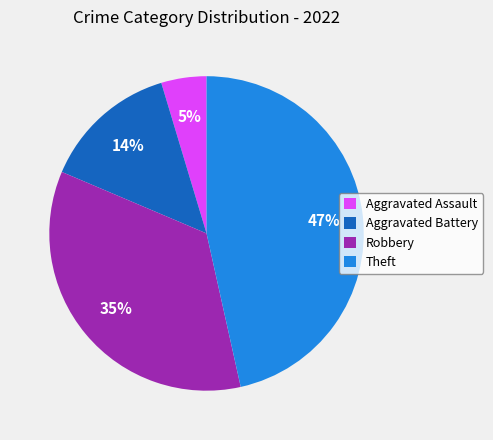

How many segments does this pie chart have?

4